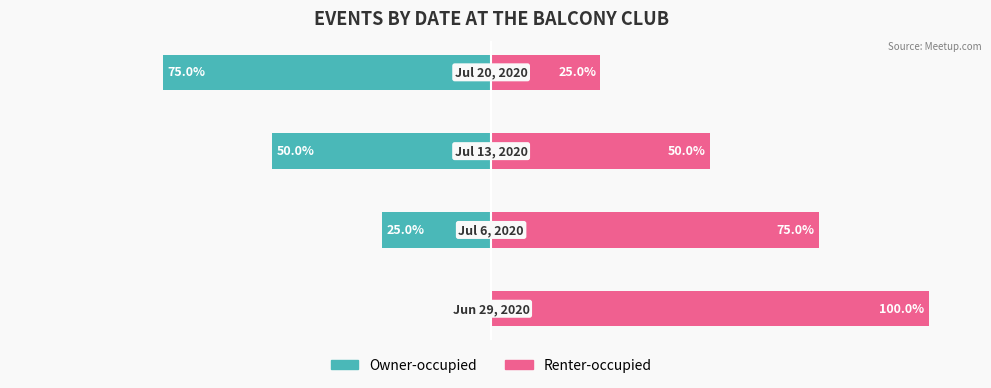

What is the value of the Renter-occupied bar at the 3rd from the left?

50